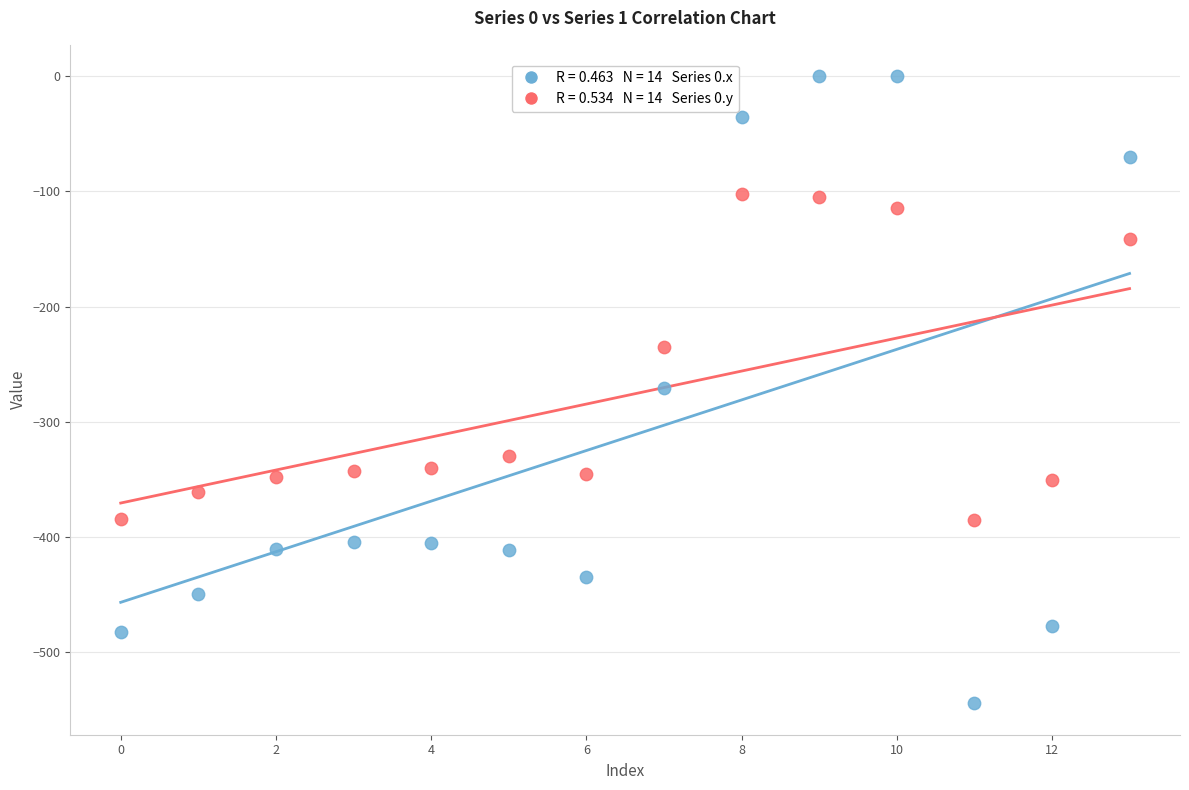

Across all data points, what is the range of Y values (max minus min)?

544.3